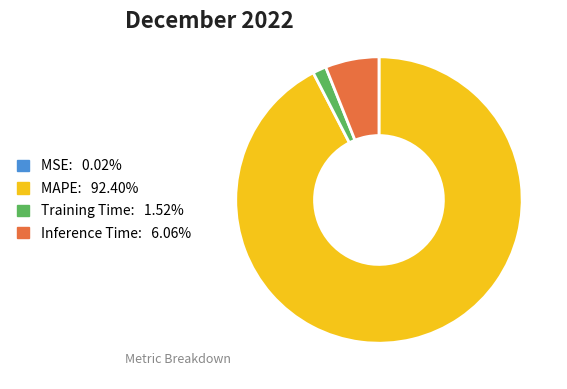

Is it true that Inference Time is 6% of the pie?

True